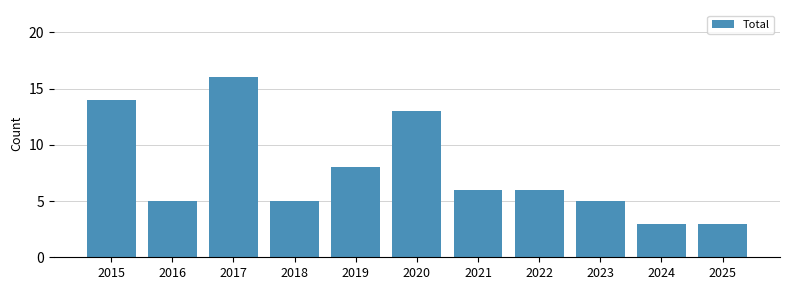

What is the maximum value shown in the chart?

16